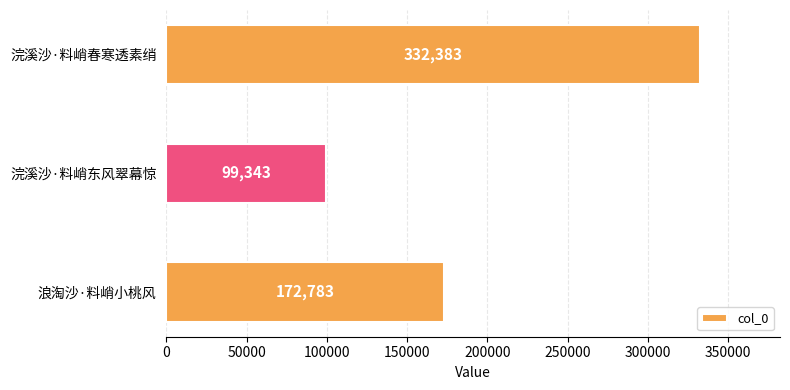

What is the difference between the maximum and minimum values?

233040